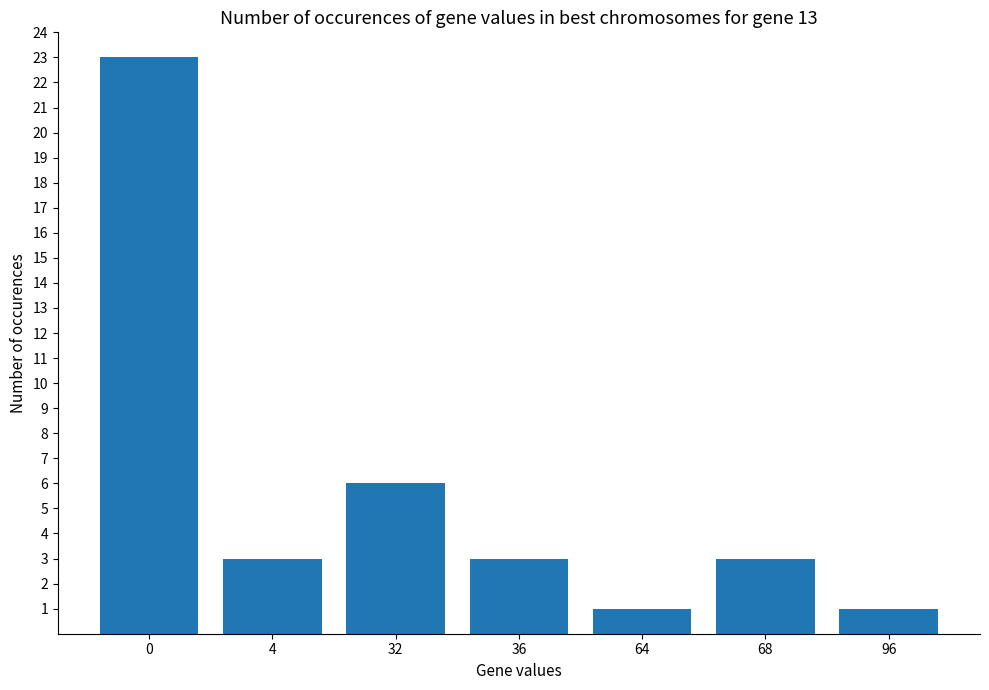

What is the sum of the values at 68 and 32?

9